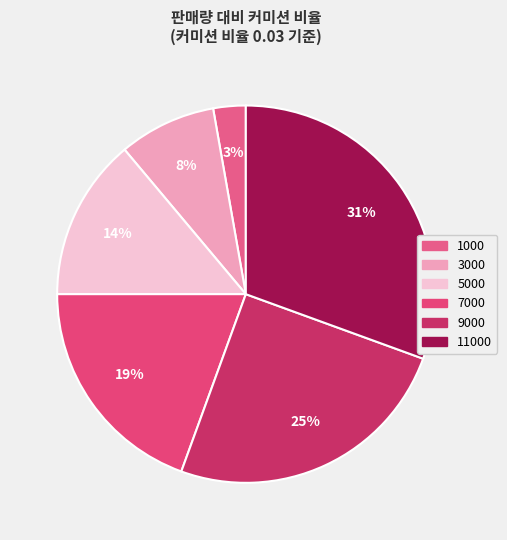

The 5000 slice represents 21% of the pie. True or false?

False